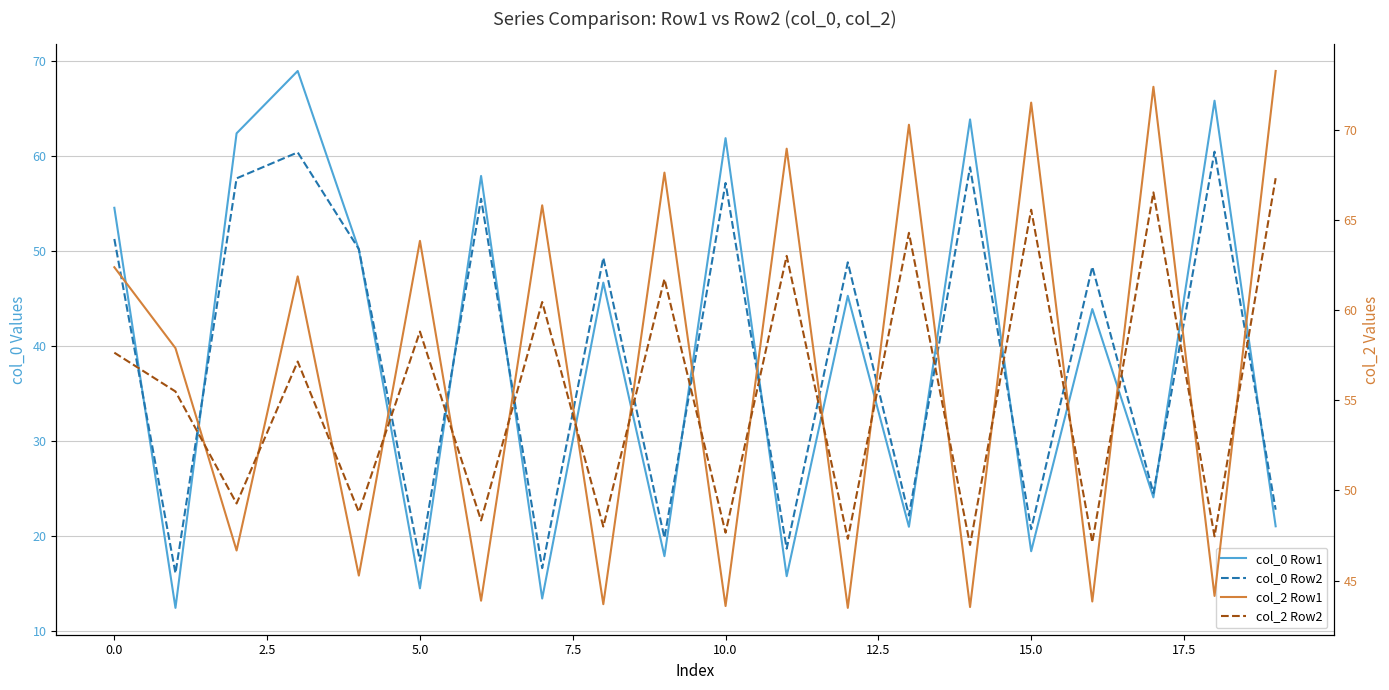

Reading left to right, what are all the values shown in this chart?

col_0 Row1: 54.5	12.4	62.4	68.9	50.2	14.5	57.9	13.4	46.7	17.9	61.9	15.8	45.3	21.0	63.8	18.4	43.9	24.1	65.8	21.0
col_0 Row2: 51.3	16.1	57.6	60.4	50.2	17.4	55.5	16.6	49.3	19.8	57.2	18.7	48.8	22.2	58.8	20.7	48.3	24.5	60.5	22.8
col_2 Row1: 62.4	57.9	46.7	61.9	45.3	63.8	43.9	65.8	43.7	67.6	43.6	69.0	43.5	70.3	43.5	71.5	43.8	72.4	44.1	73.3
col_2 Row2: 57.6	55.5	49.3	57.2	48.8	58.8	48.3	60.5	48.0	61.7	47.7	63.0	47.3	64.3	47.0	65.6	47.1	66.5	47.5	67.3